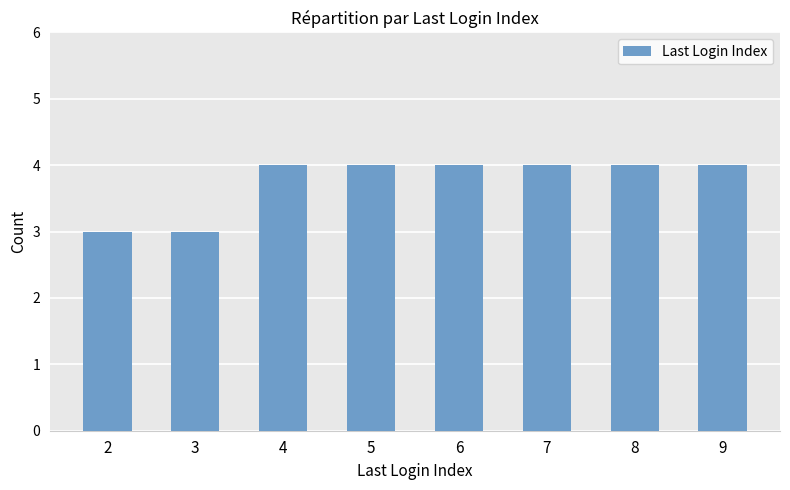

Does the chart contain any negative values?

No